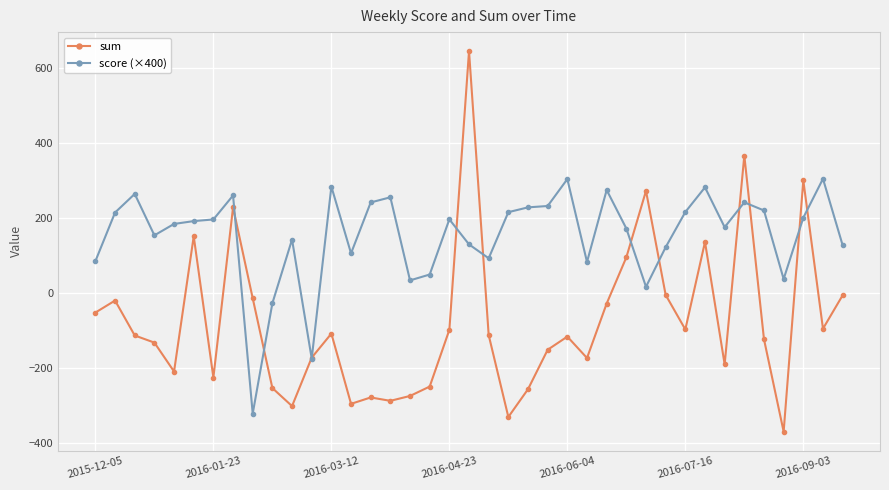

Rank the series by their average value, from lowest to highest.

sum, score (×400)